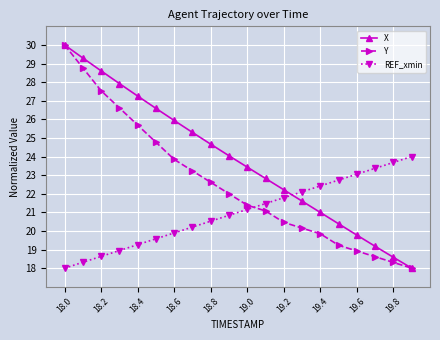

List the series in order of their overall mean, highest first.

X, Y, REF_xmin